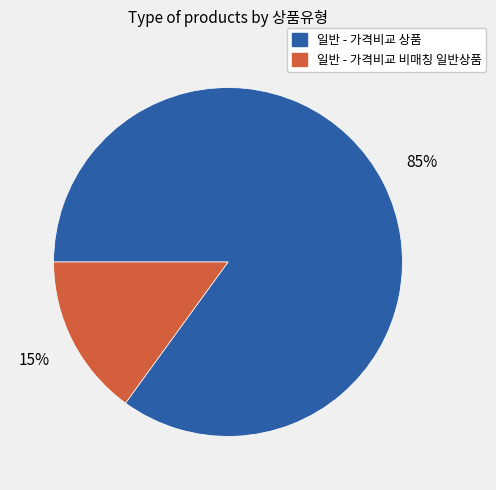

To the nearest percent, what percentage of the pie is 일반 - 가격비교 비매칭 일반상품?

15%